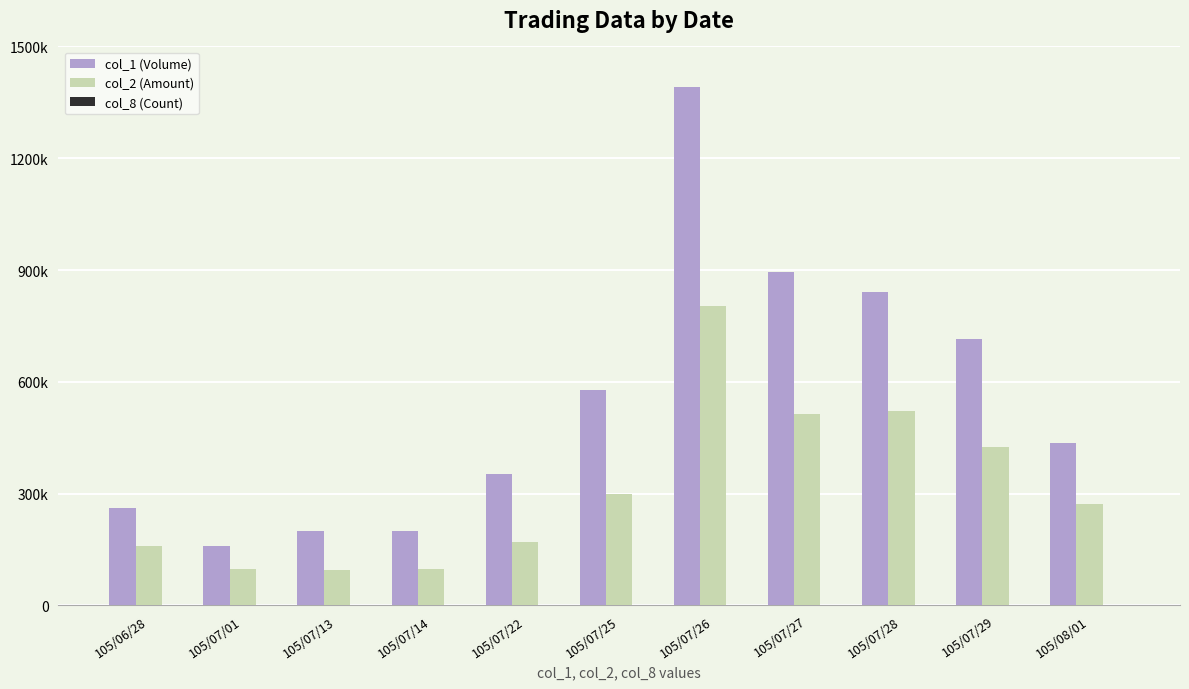

Which has a higher value, 105/07/22 or 105/07/29?

105/07/29